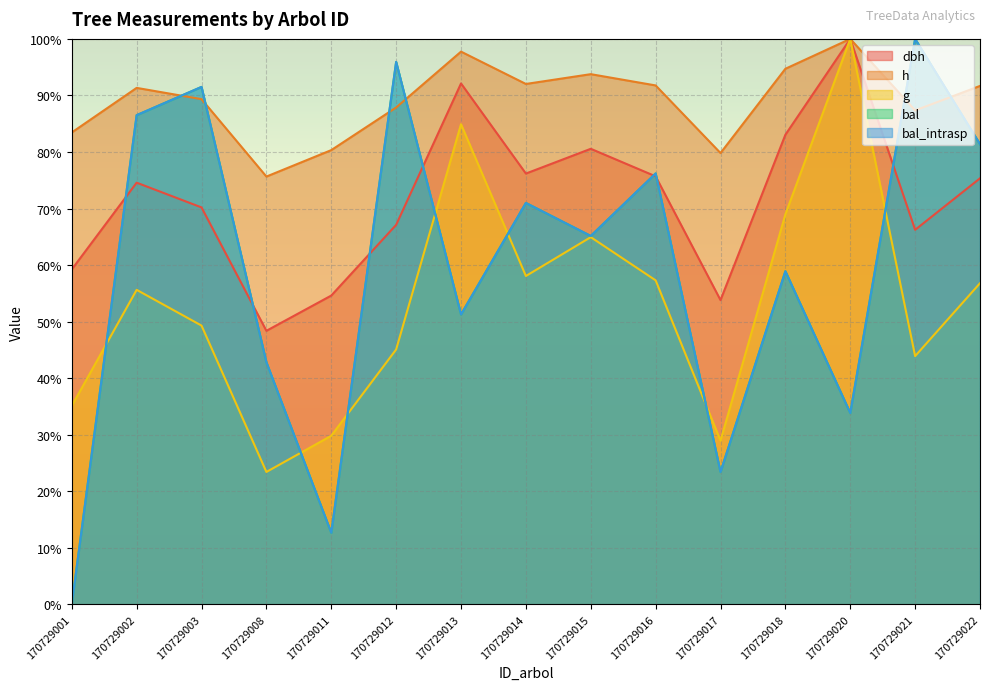

List the series in order of their peak value, lowest first.

dbh, h, g, bal, bal_intrasp